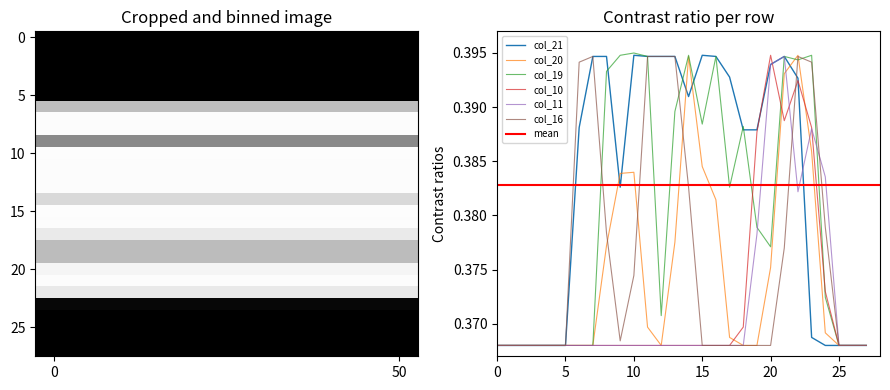

At how many categories does at least one series exceed 0?

28